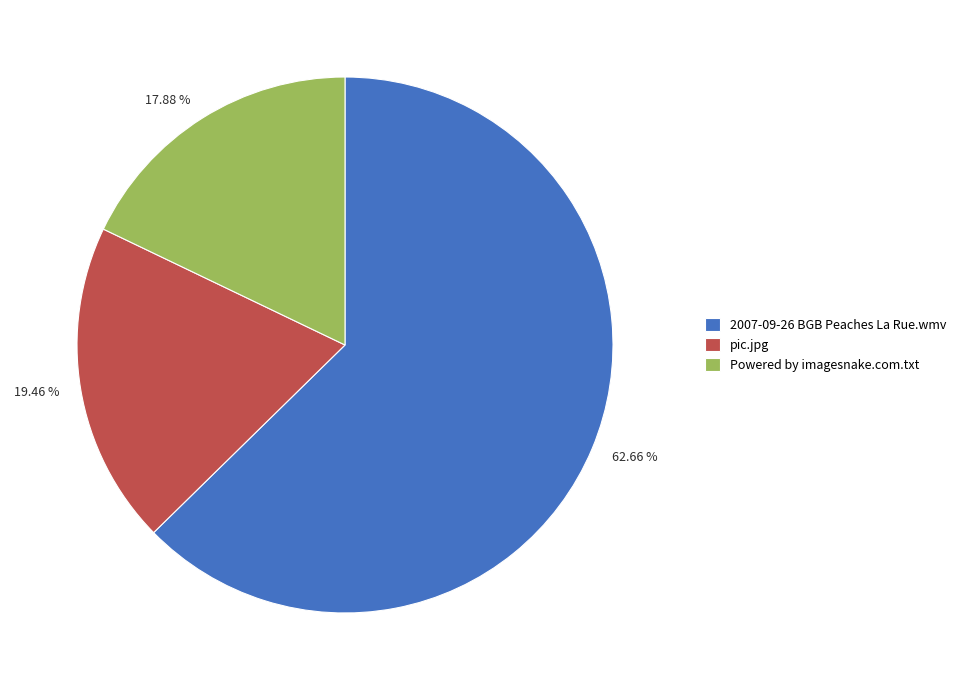

Rank the categories by value from lowest to highest.

Powered by imagesnake.com.txt, pic.jpg, 2007-09-26 BGB Peaches La Rue.wmv